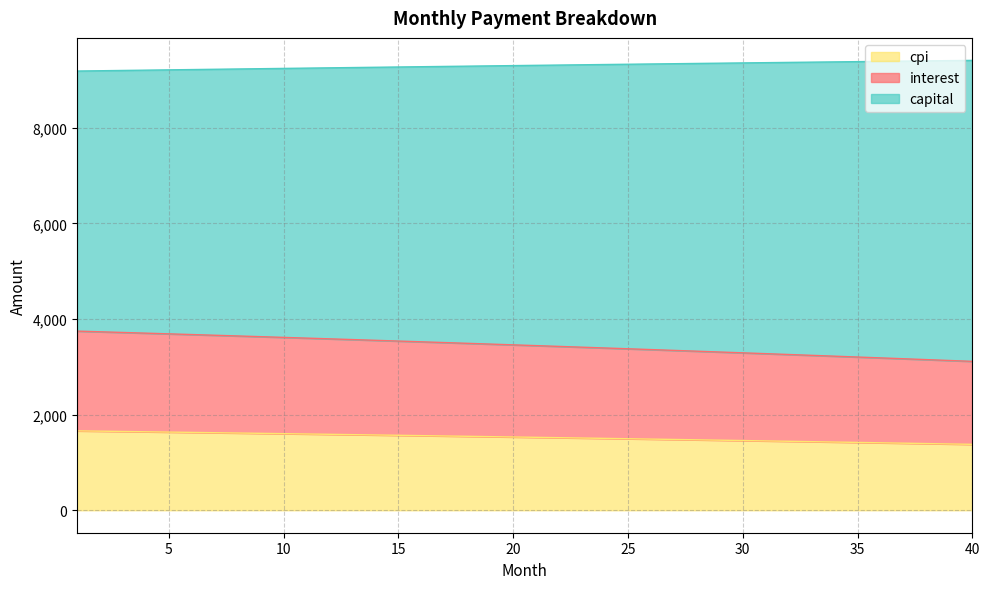

What is the lowest value of the cpi series?

1378.3